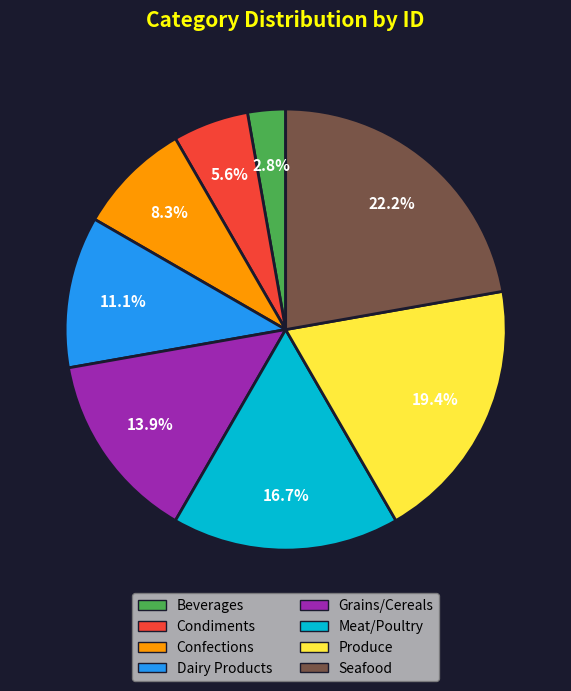

What portion of the pie excludes Dairy Products?

88.9%